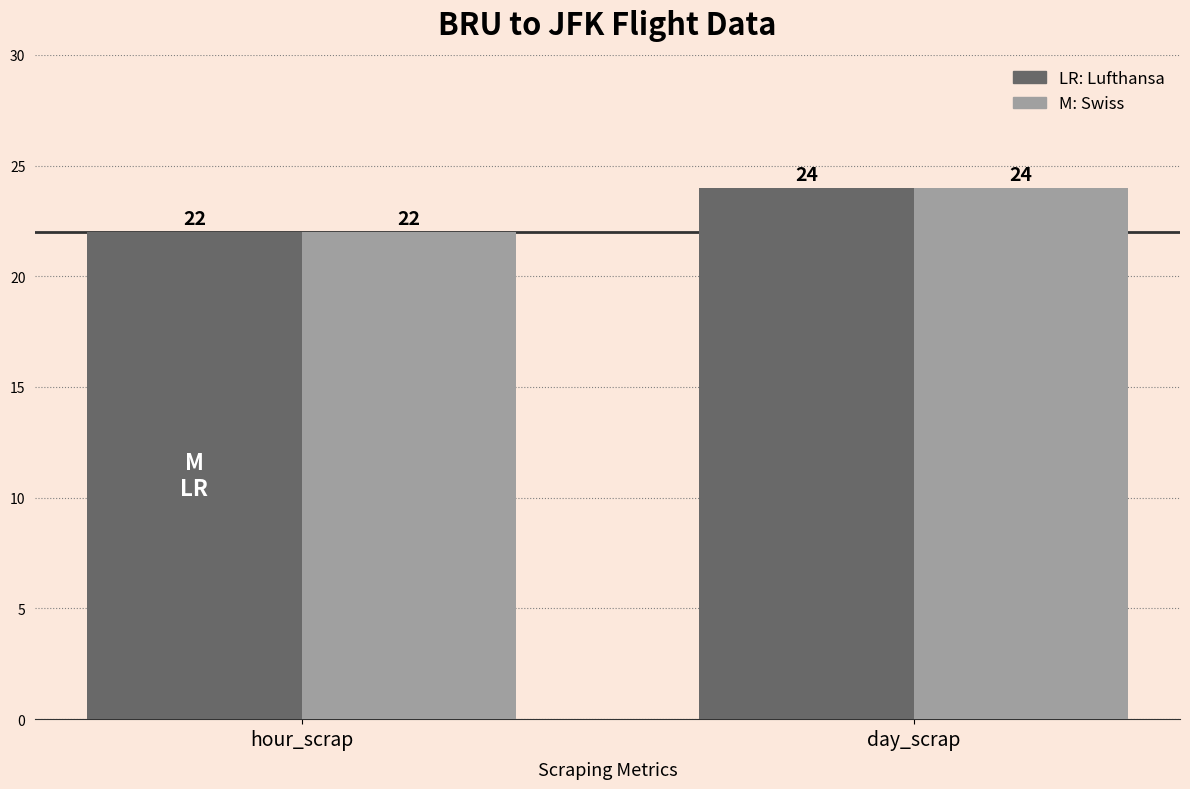

Count the number of categories in the chart.

2